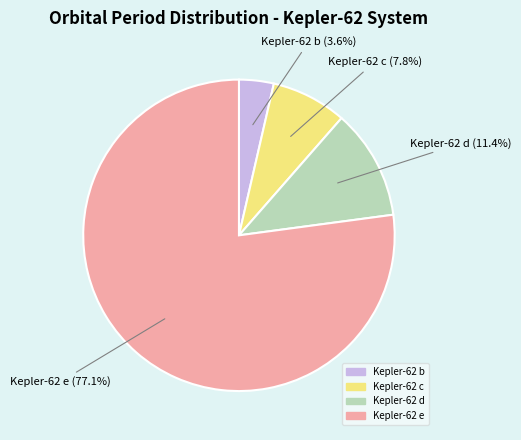

Combined, do Kepler-62 b and Kepler-62 d account for over 50%?

No